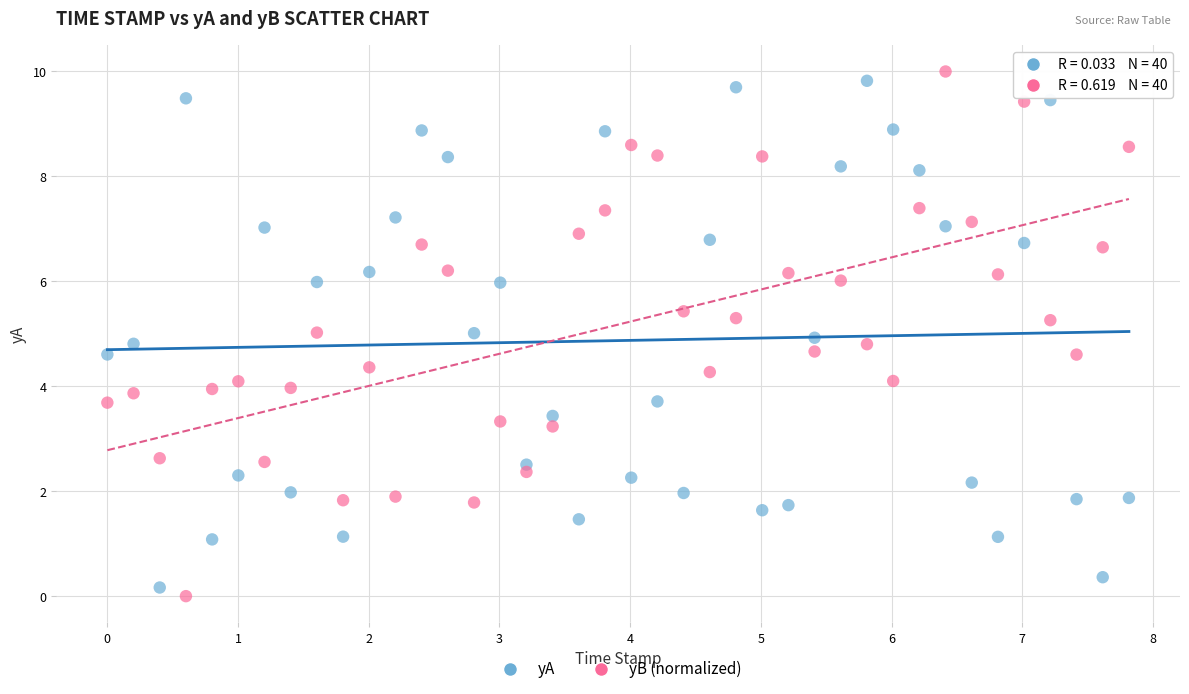

Across all data points, what is the range of Y values (max minus min)?

10.0